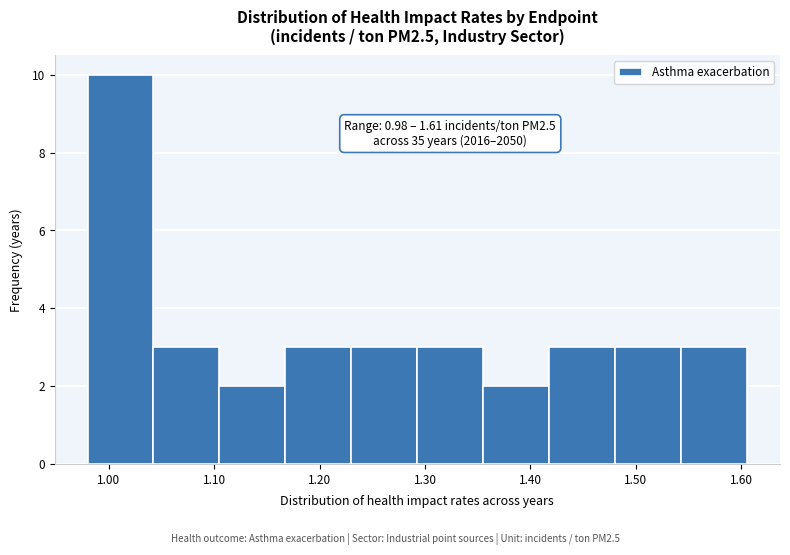

Over which range of the x-axis is the bar tallest?

0.98 to 1.04